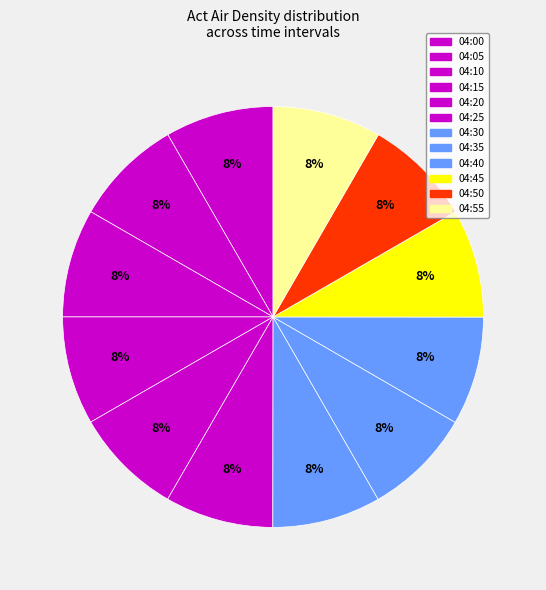

To the nearest percent, what percentage of the pie is 04:25?

8%